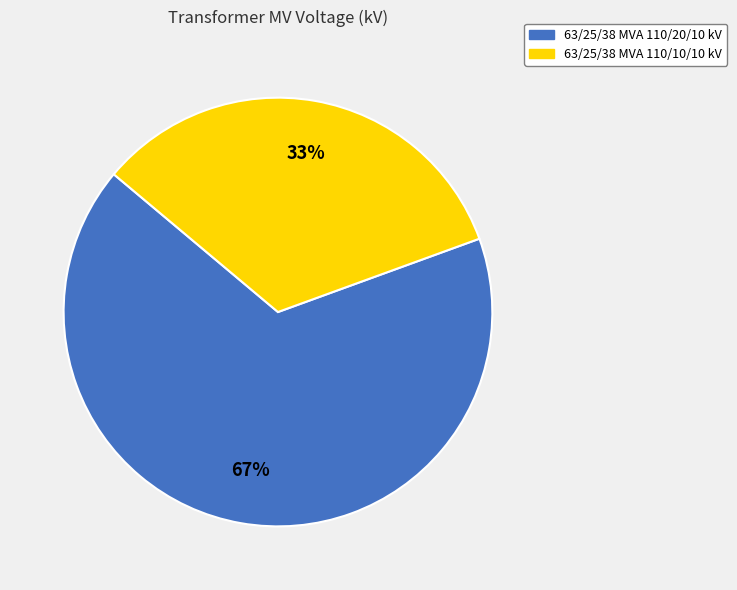

Approximately how many times larger is the value at 63/25/38 MVA 110/10/10 kV compared to 63/25/38 MVA 110/20/10 kV?

0.5